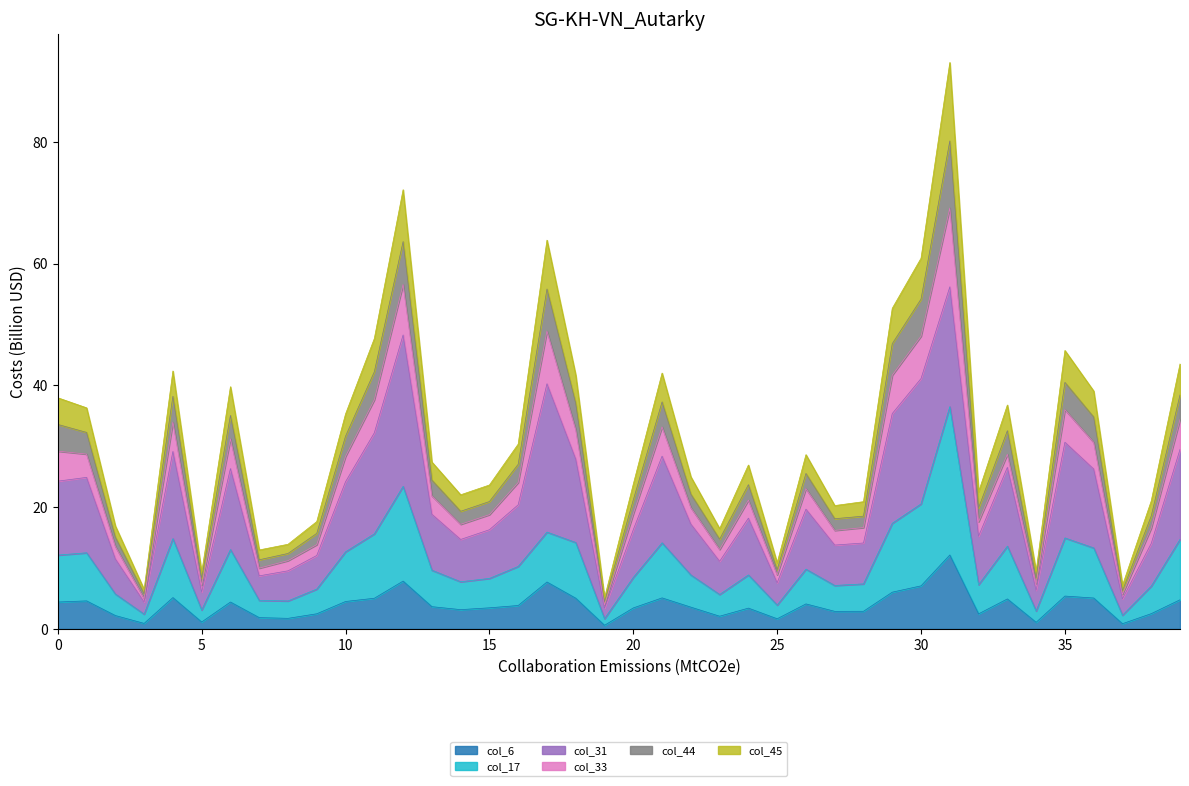

True or false: col_6 and col_45 intersect in this chart.

False